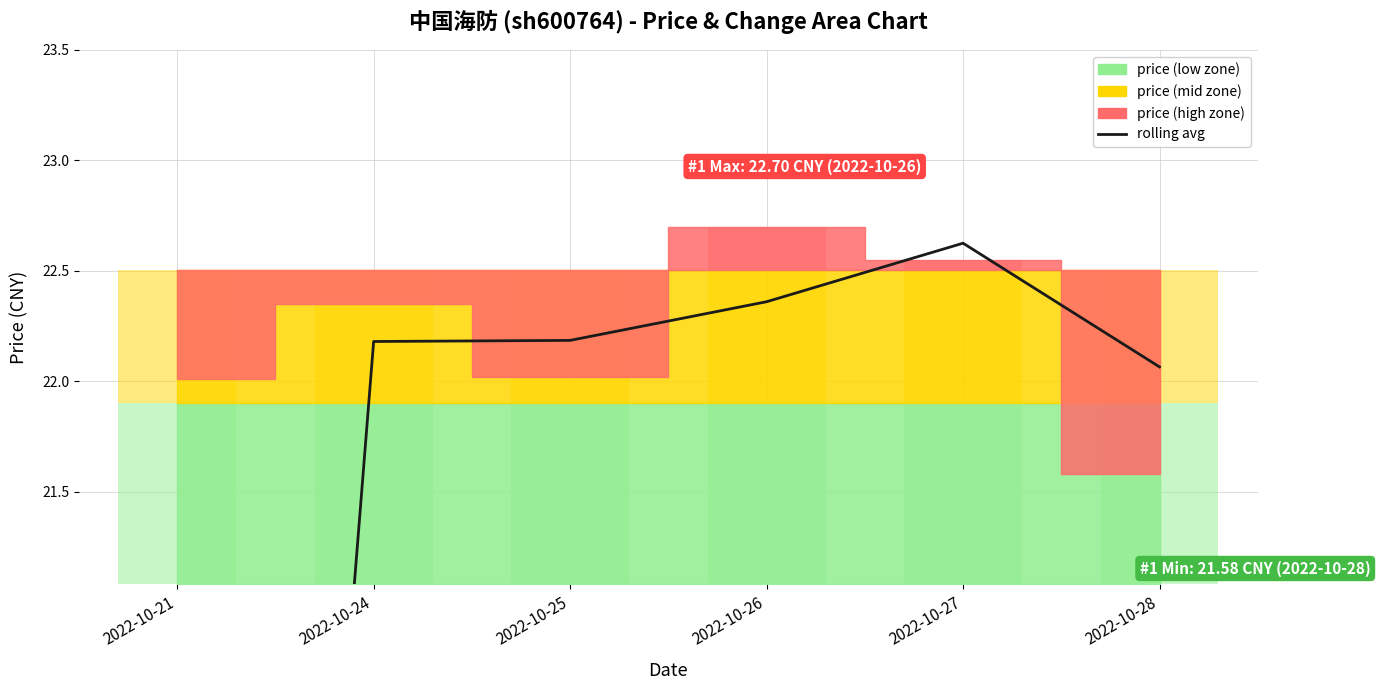

Approximately how many times larger is the value at 2022-10-25 compared to 2022-10-27?

1.0